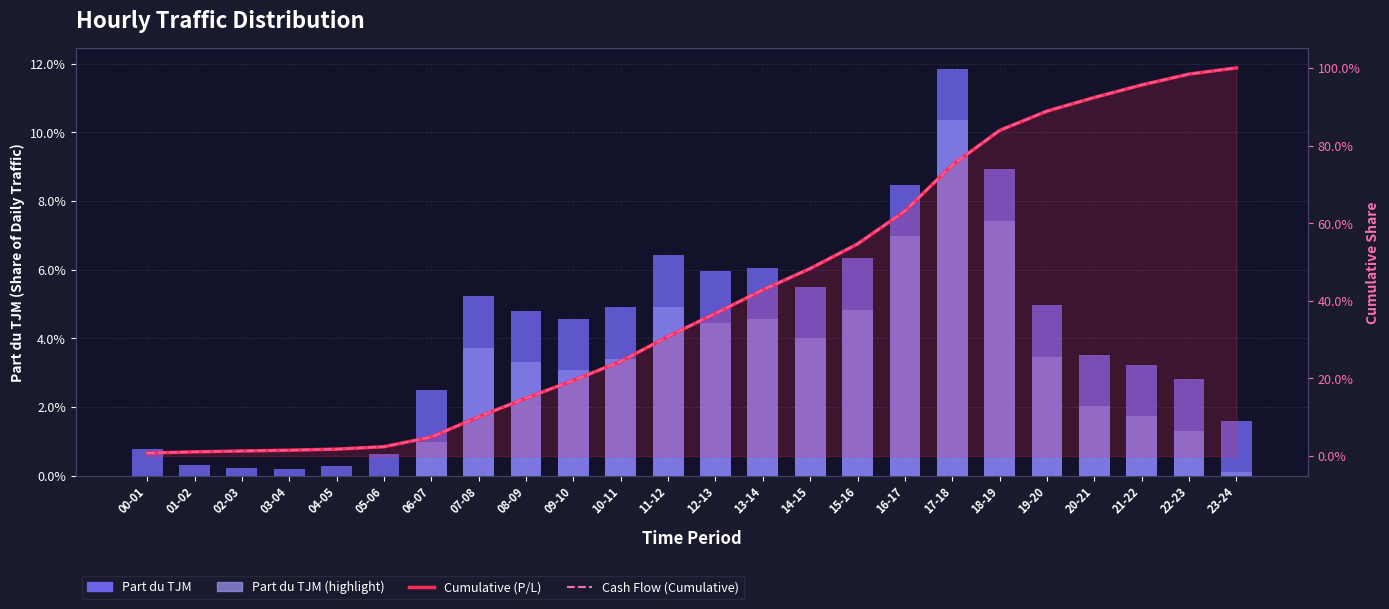

Which series has the largest total across all categories?

Cumulative (P/L)